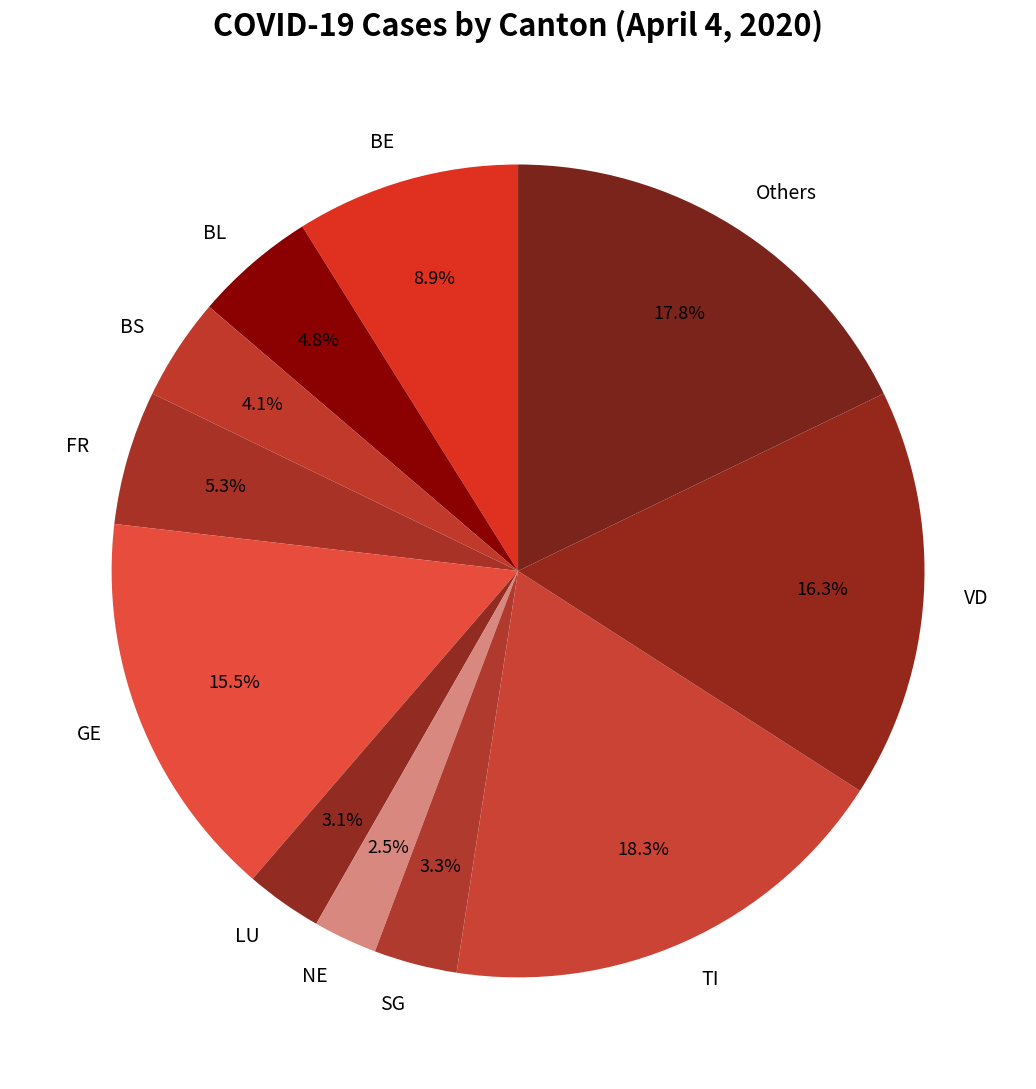

Which category has the smallest portion of the pie?

NE